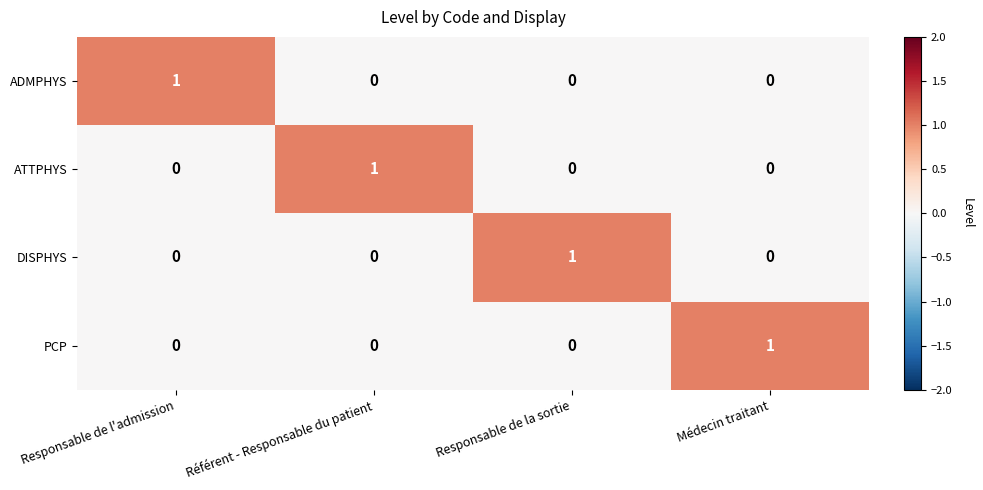

Is it true that ADMPHYS equals -1 at Référent - Responsable du patient?

False